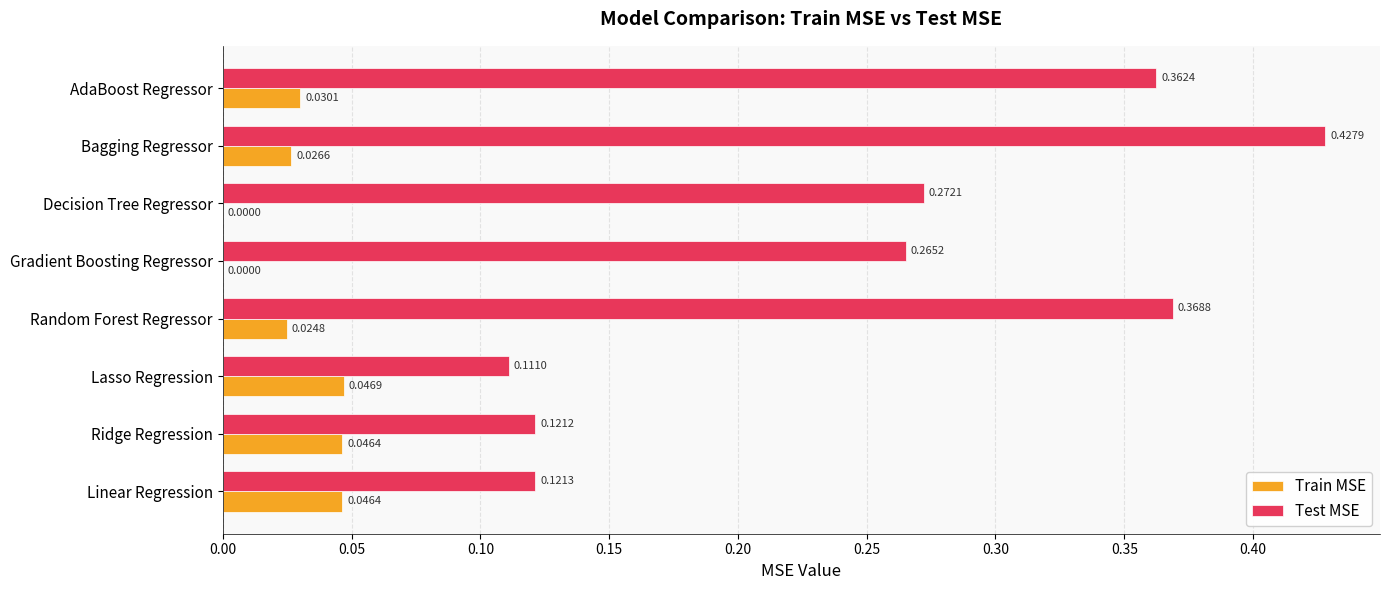

Which label corresponds to the largest value in the chart?

Bagging Regressor